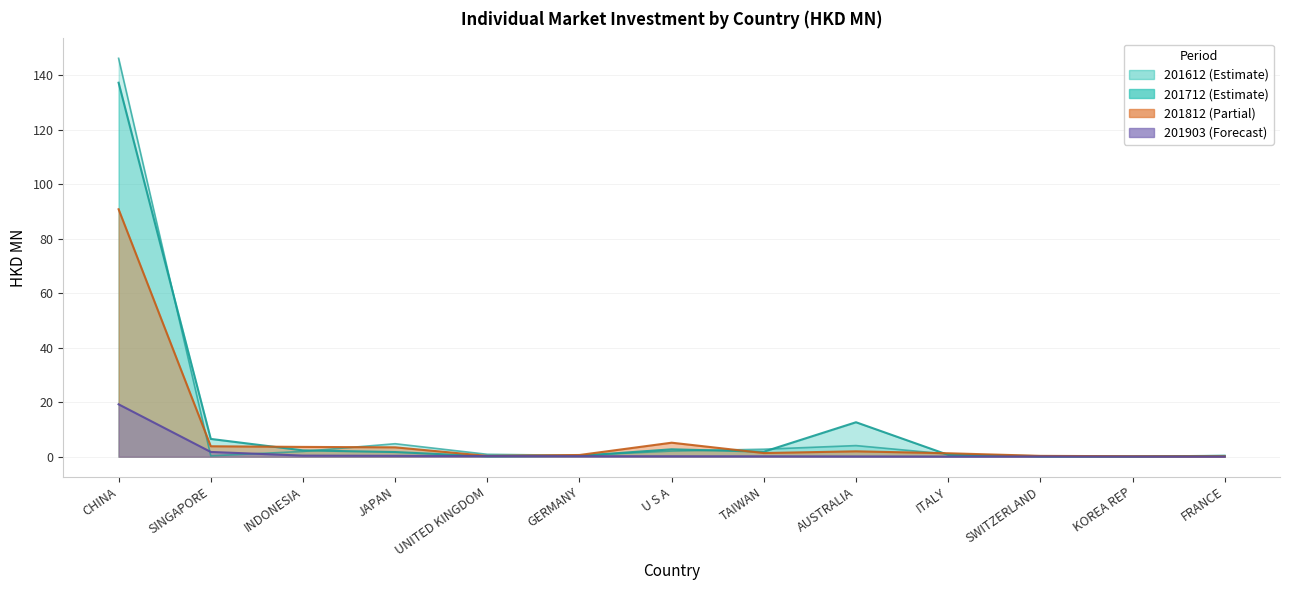

Reading right to left, what are all the values shown in this chart?

201612: FRANCE=0.4	KOREA REP=0.2	SWITZERLAND=0.0	ITALY=1.0	AUSTRALIA=4.1	TAIWAN=2.8	U S A=2.1	GERMANY=0.5	UNITED KINGDOM=0.9	JAPAN=4.8	INDONESIA=1.9	SINGAPORE=0.3	CHINA=146.2
201712: FRANCE=0.3	KOREA REP=0.1	SWITZERLAND=0.2	ITALY=0.7	AUSTRALIA=12.7	TAIWAN=1.8	U S A=2.7	GERMANY=0.3	UNITED KINGDOM=0.1	JAPAN=1.7	INDONESIA=2.3	SINGAPORE=6.5	CHINA=137.2
201812: FRANCE=0.1	KOREA REP=0.2	SWITZERLAND=0.3	ITALY=1.3	AUSTRALIA=2.0	TAIWAN=1.3	U S A=5.1	GERMANY=0.6	UNITED KINGDOM=0.3	JAPAN=3.4	INDONESIA=3.6	SINGAPORE=3.8	CHINA=90.8
201903: FRANCE=0.0	KOREA REP=0.0	SWITZERLAND=0.1	ITALY=0.1	AUSTRALIA=0.1	TAIWAN=0.2	U S A=0.2	GERMANY=0.2	UNITED KINGDOM=0.2	JAPAN=0.3	INDONESIA=0.4	SINGAPORE=1.8	CHINA=19.2